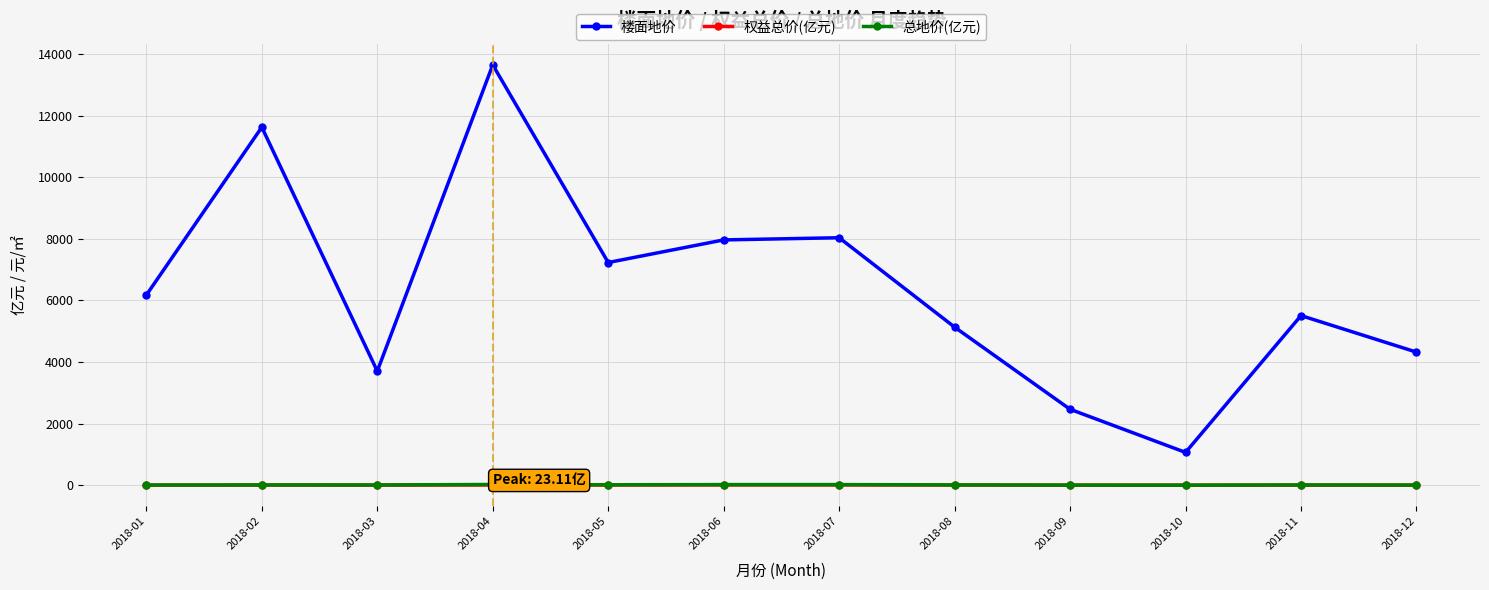

What is the maximum value for 总地价(亿元)?

23.1